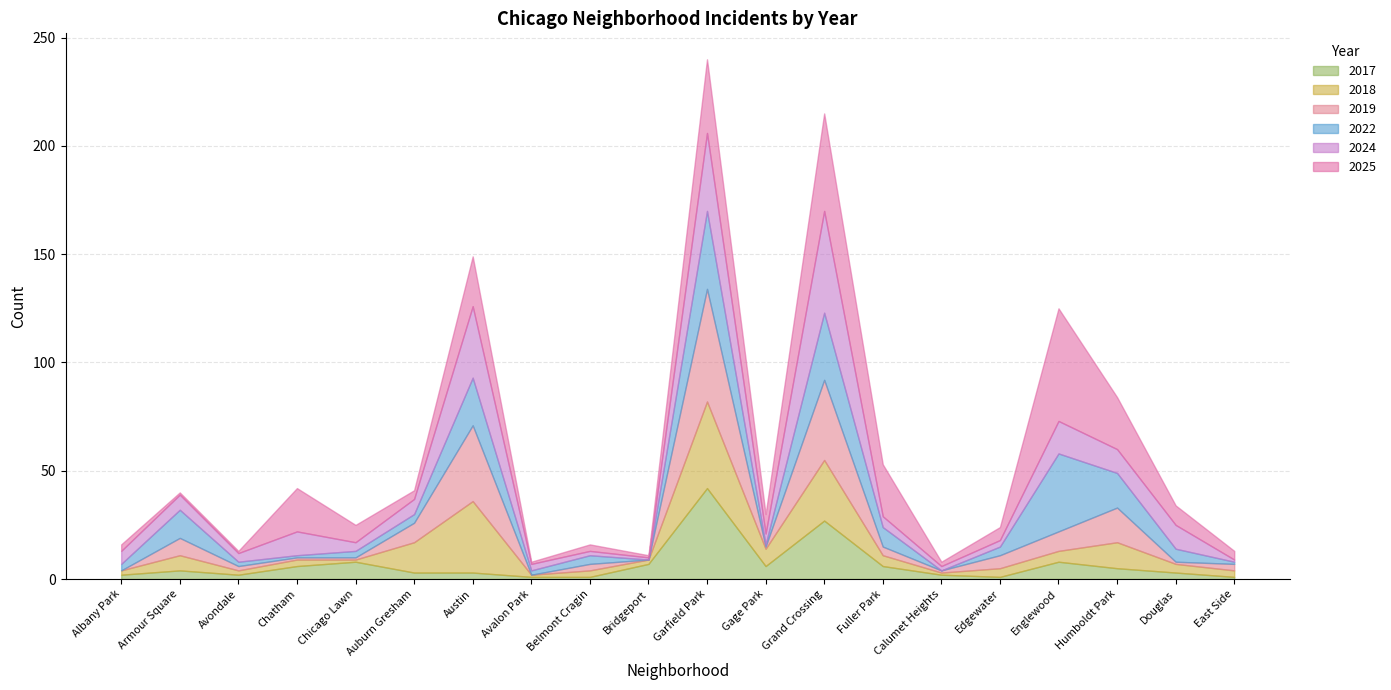

What is the lowest value of the 2024 series?

1